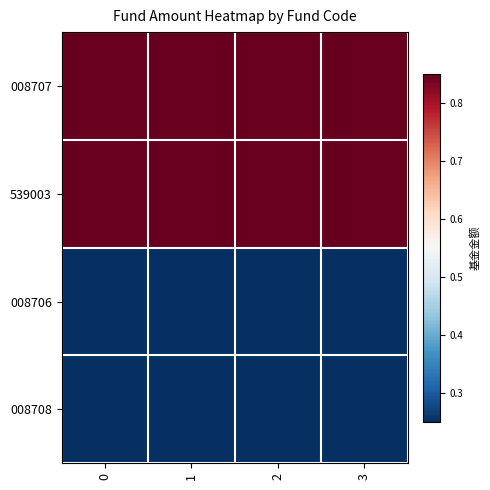

What is the spread (max minus min) of values at 3?

0.6